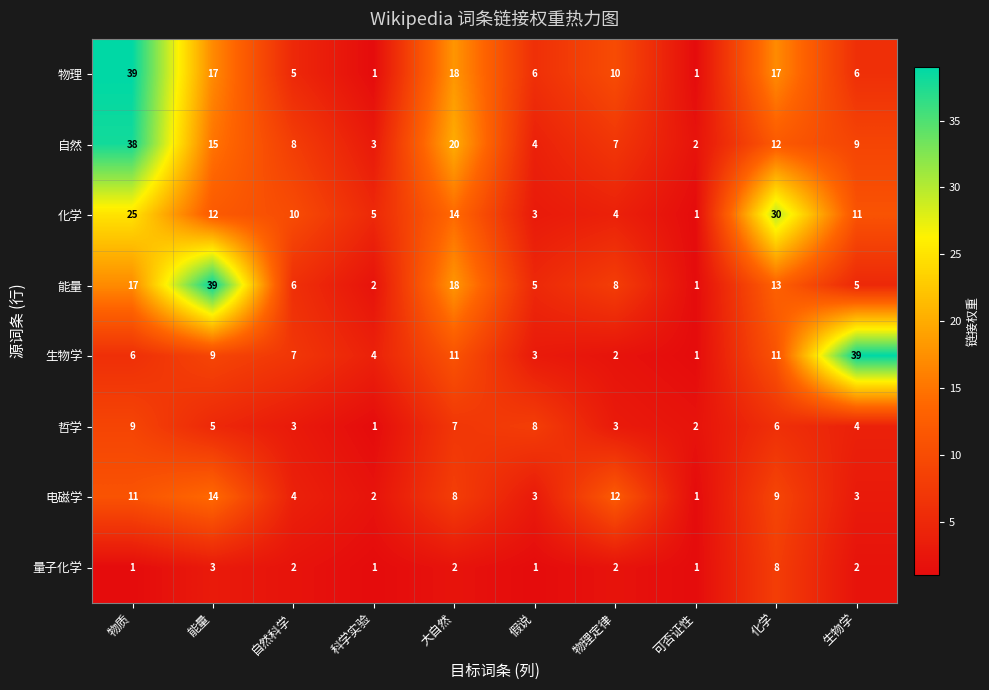

How many distinct data groups are displayed?

8